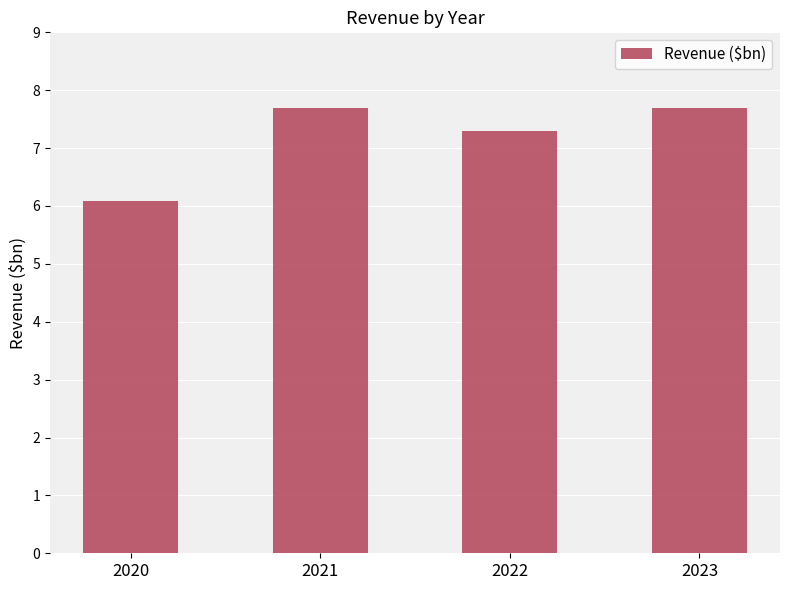

How many series are shown in this chart?

1